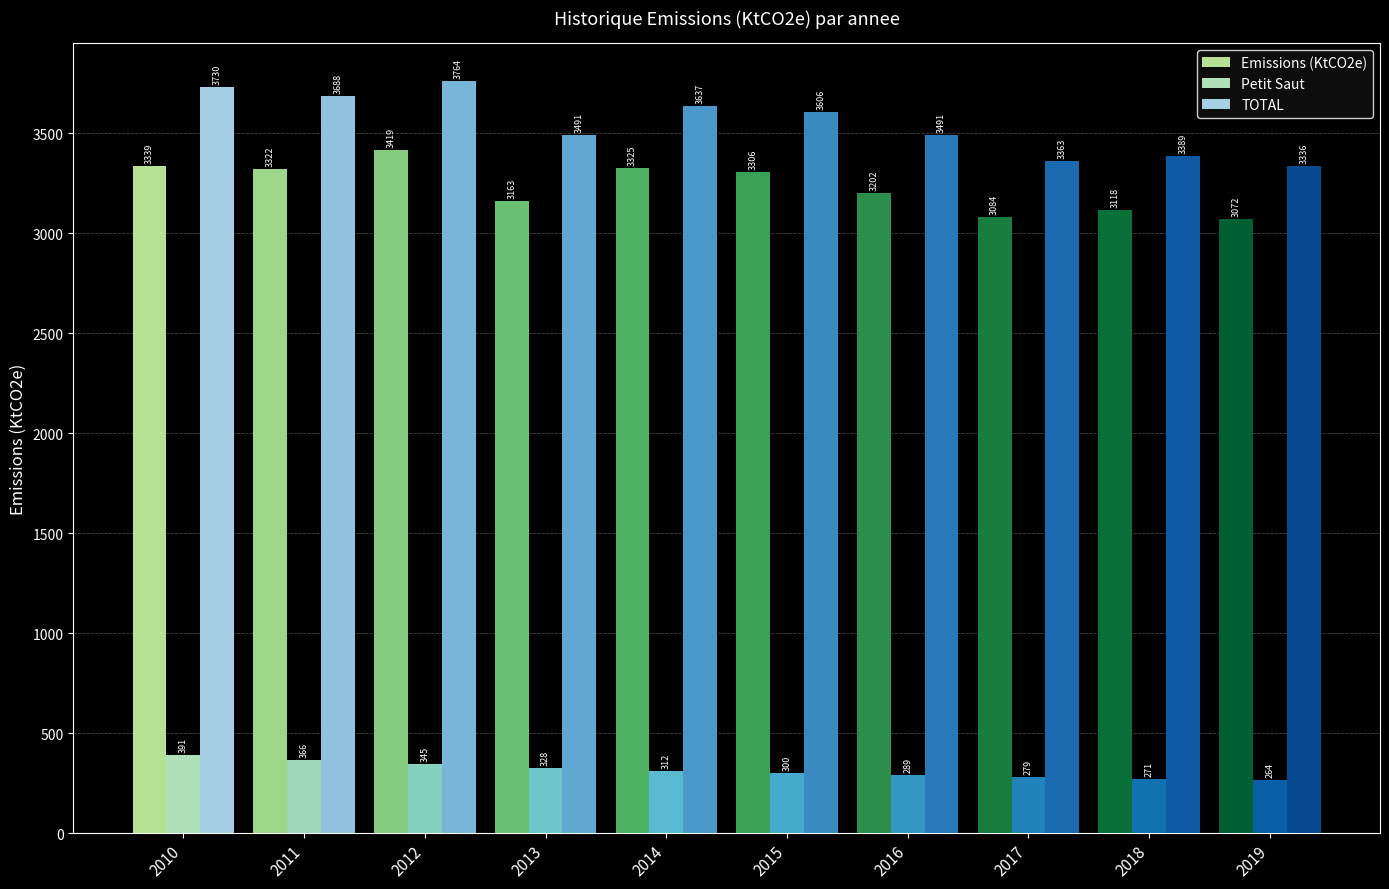

Which series has the widest spread of values?

TOTAL